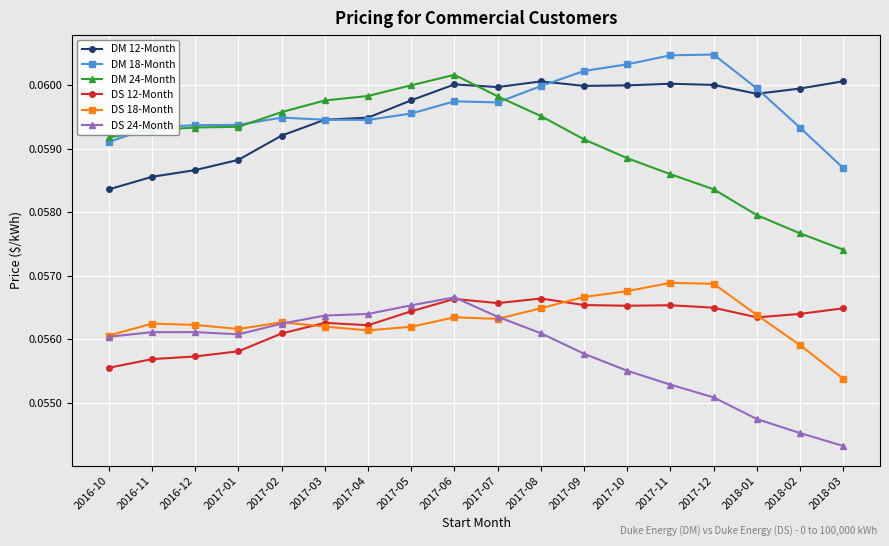

At which category does the chart reach its minimum across all series?

2018-03